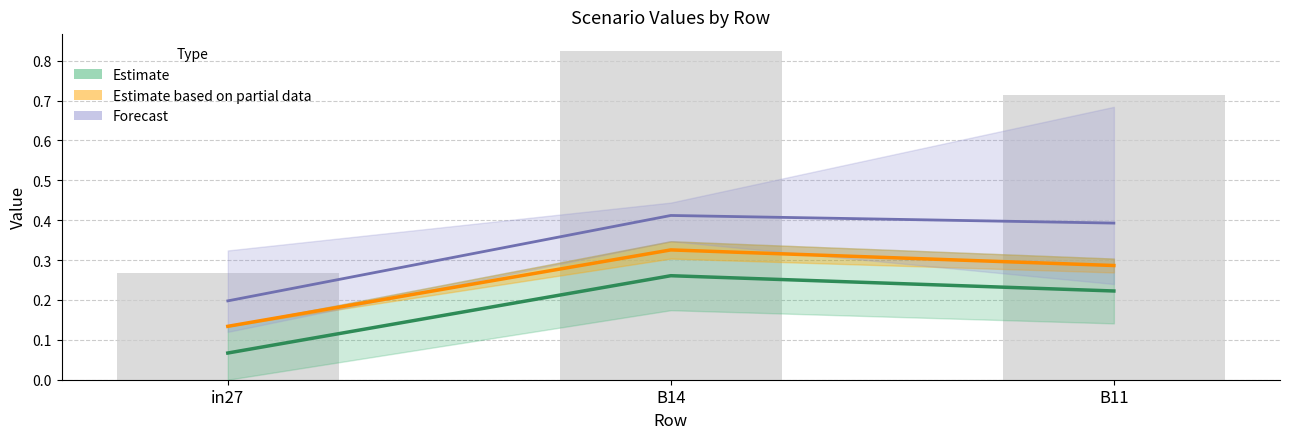

At how many categories does at least one series exceed 0?

3